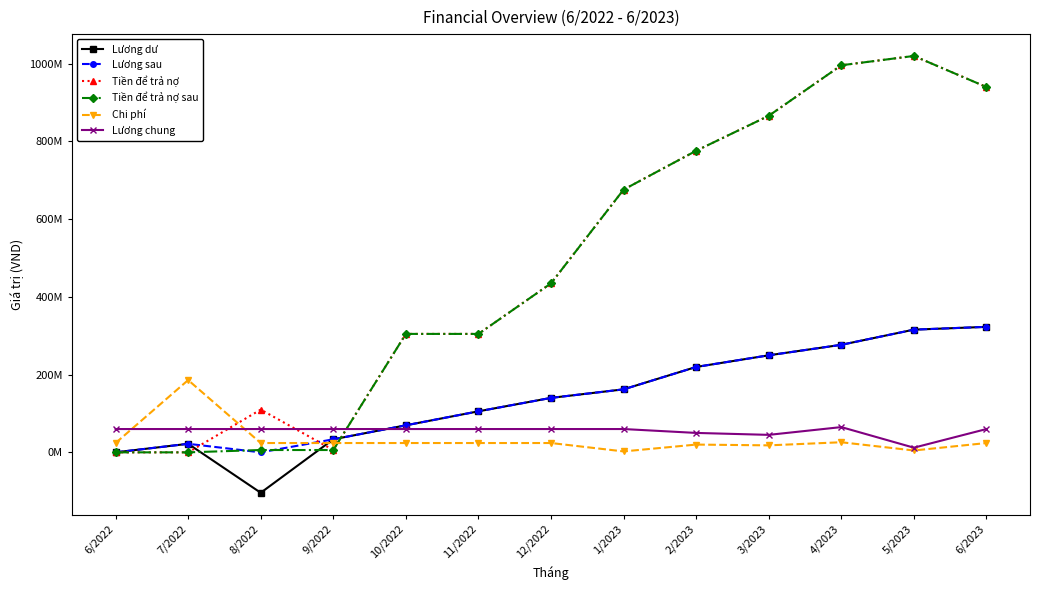

List the labels in order of Lương sau value, smallest first.

6/2022, 8/2022, 7/2022, 9/2022, 10/2022, 11/2022, 12/2022, 1/2023, 2/2023, 3/2023, 4/2023, 5/2023, 6/2023